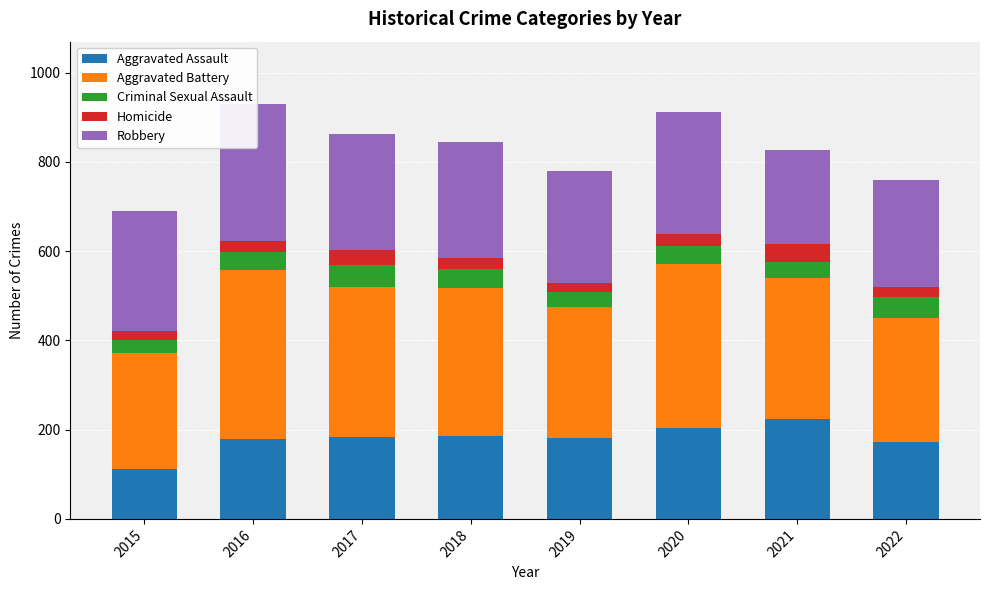

At which label does Criminal Sexual Assault reach its minimum?

2015